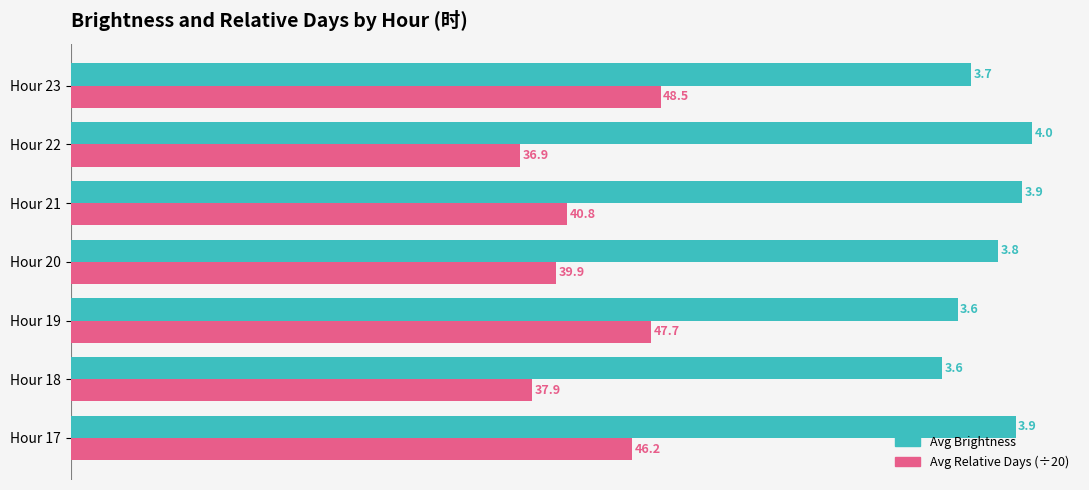

What is the difference between the highest and lowest values at Hour 17?

1.6